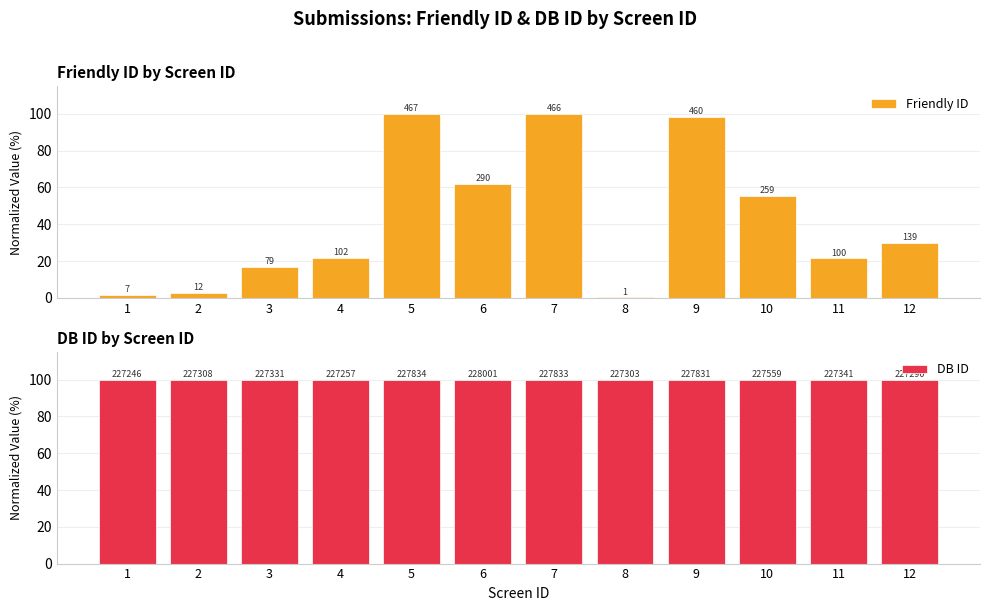

At 9, list the series in order from largest to smallest.

DB ID, Friendly ID